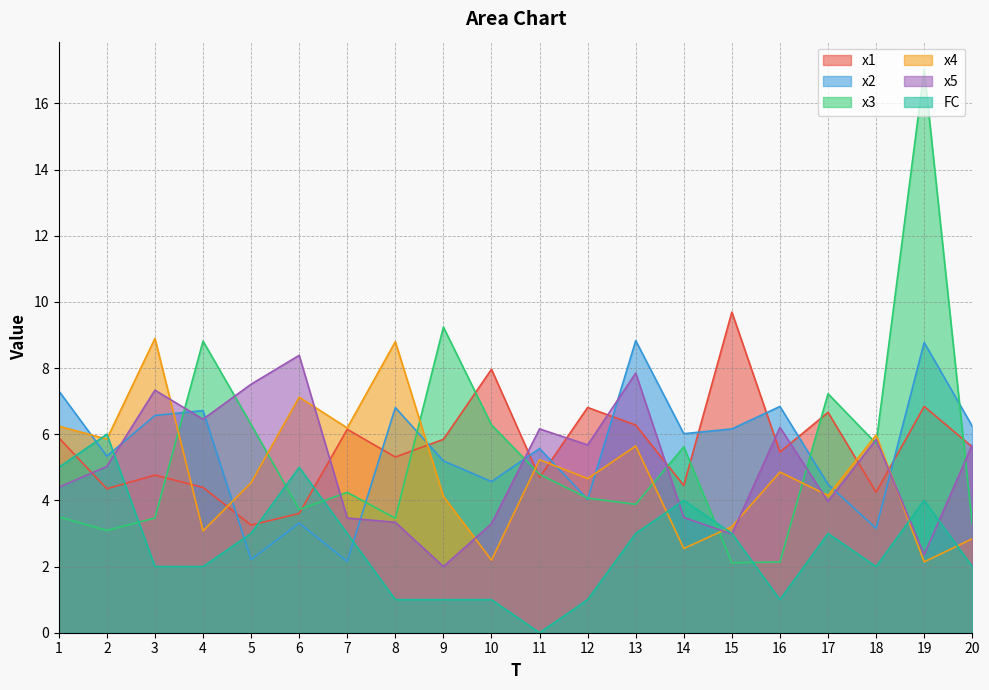

What is the value of the x5 point at the 18th from the left?

5.8